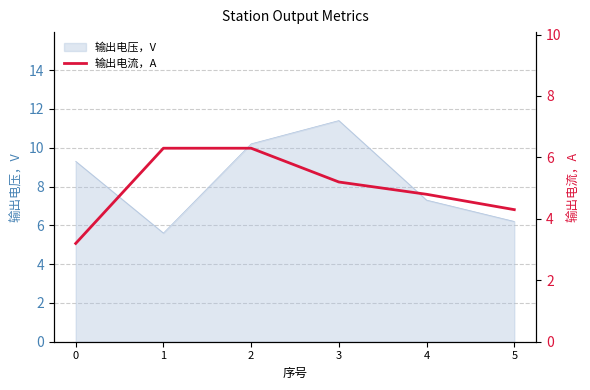

Reading left to right, transcribe all the data shown in this chart.

0=3.2	1=6.3	2=6.3	3=5.2	4=4.8	5=4.3